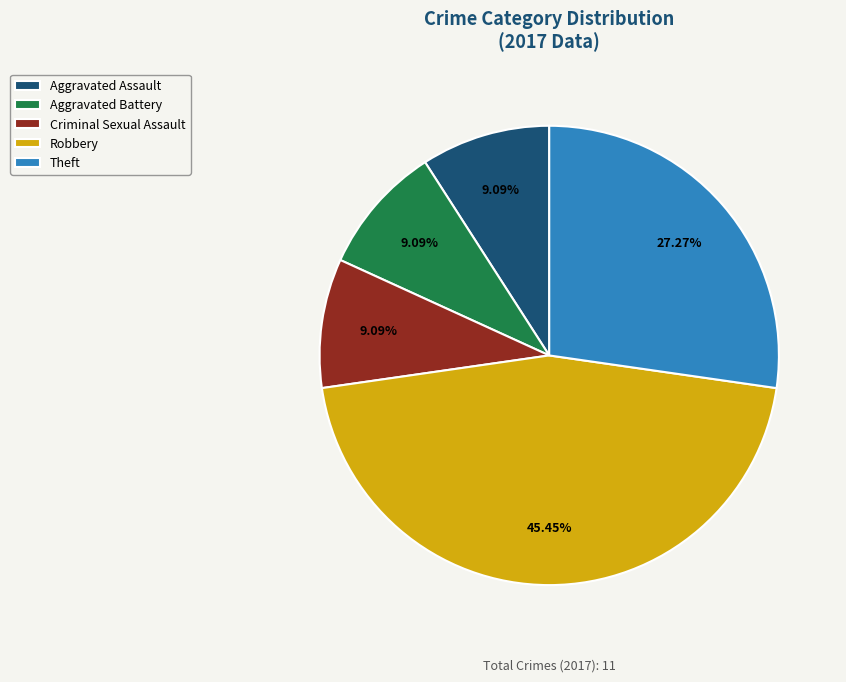

Combined, do Aggravated Battery and Criminal Sexual Assault account for over 50%?

No